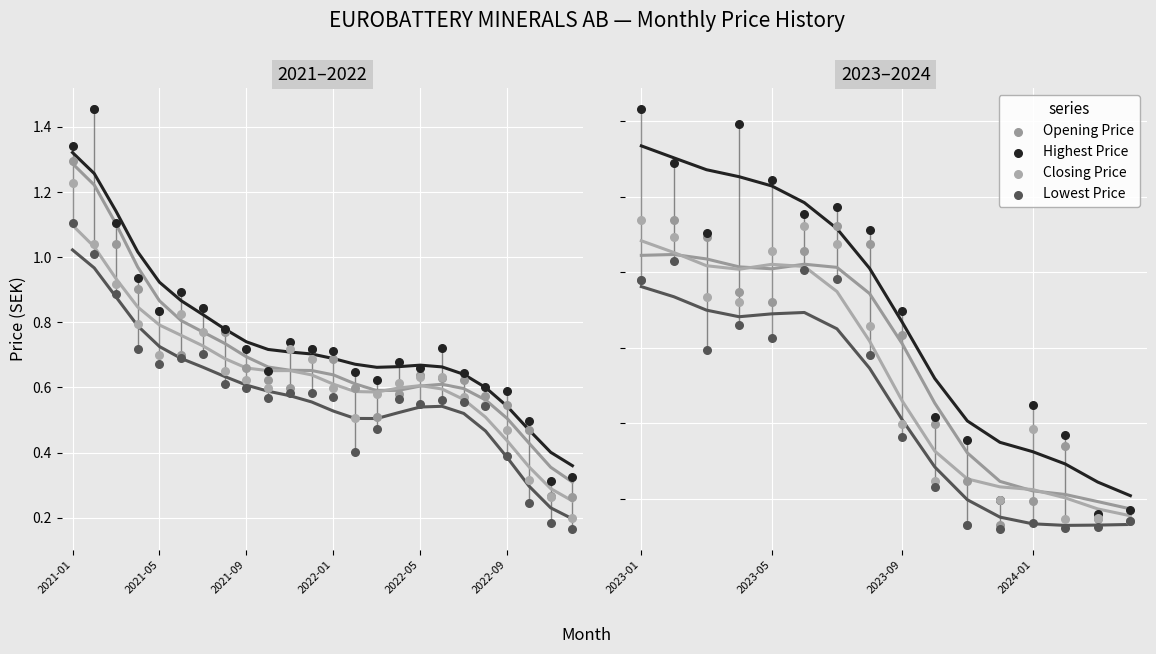

Is the value of Opening Price at 11 greater than the value of Highest Price at 2022-05?

No